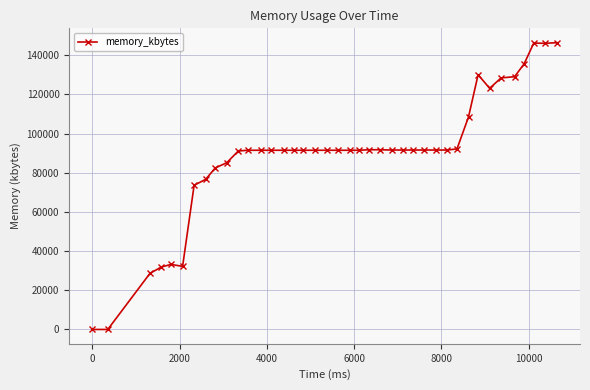

What is the maximum value shown in the chart?

146408